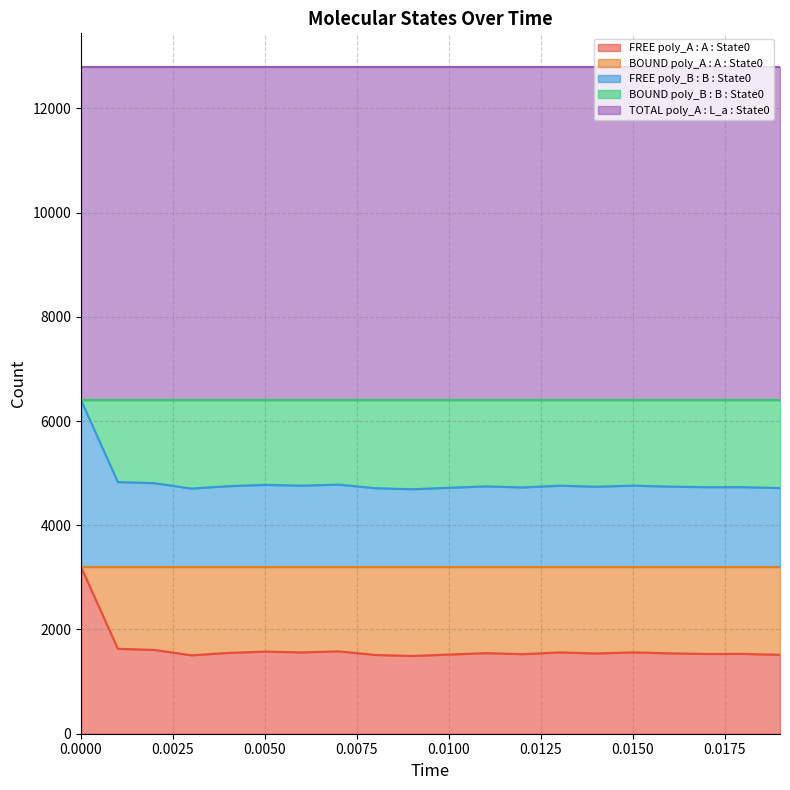

What are all the series names shown in the legend?

FREE poly_A : A : State0, BOUND poly_A : A : State0, FREE poly_B : B : State0, BOUND poly_B : B : State0, TOTAL poly_A : L_a : State0